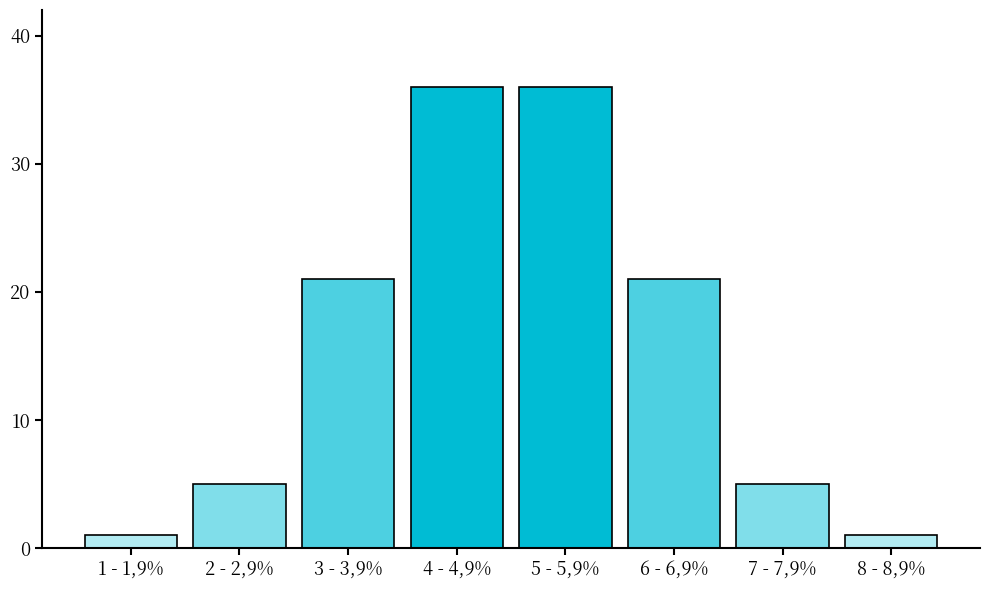

Reading left to right, extract all data points from this chart.

1	5	21	36	36	21	5	1